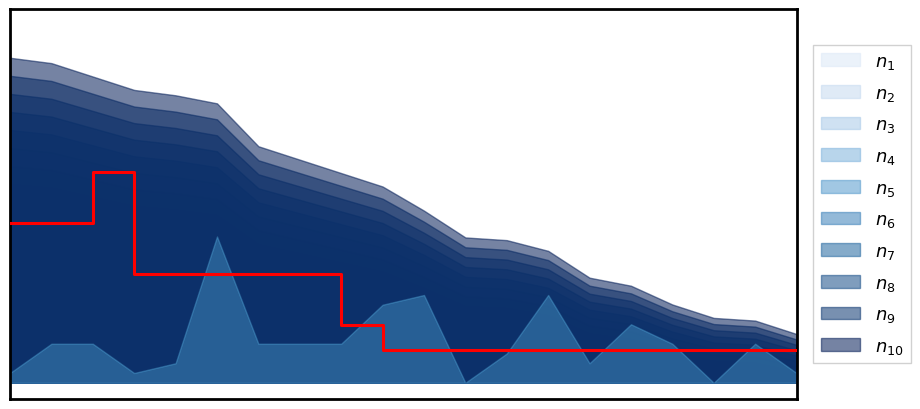

What is the approximate value at 3?

0.3